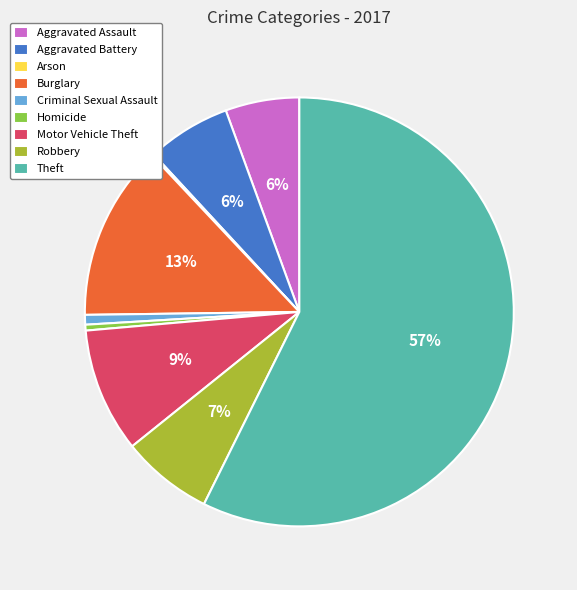

The Burglary slice represents 13% of the pie. True or false?

True